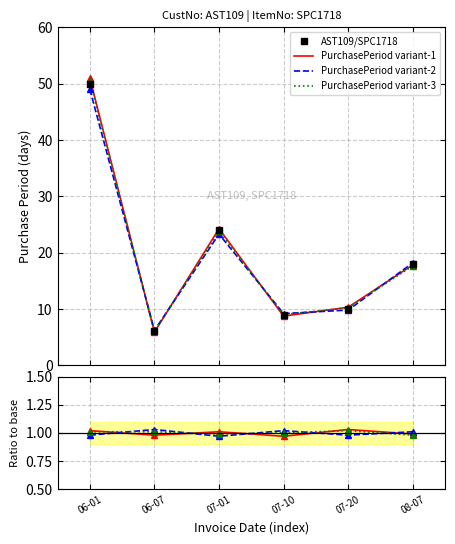

What is the lowest value of the PurchasePeriod variant-1 series?

5.9